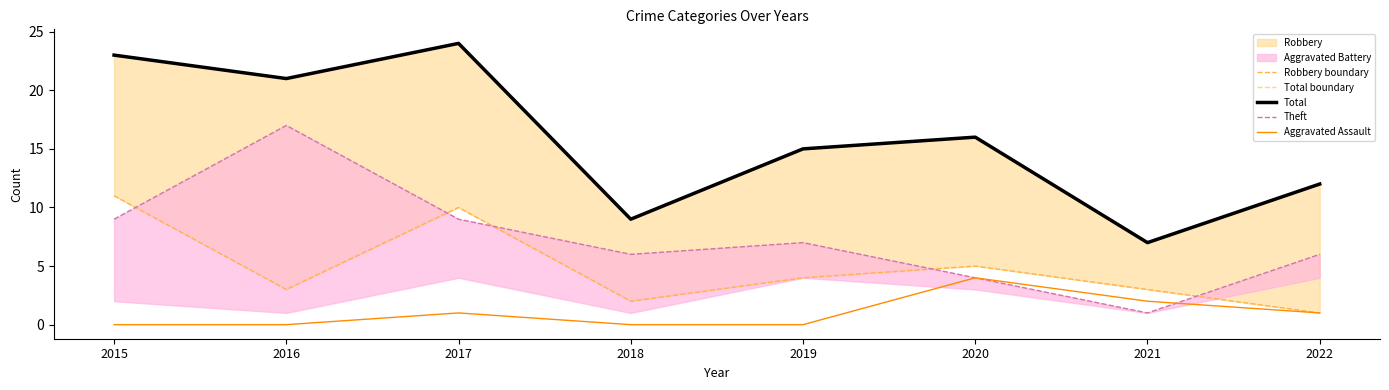

Reading right to left, transcribe all the data shown in this chart.

Robbery boundary: 2022=1	2021=3	2020=5	2019=4	2018=2	2017=10	2016=3	2015=11
Total boundary: 2022=12	2021=7	2020=16	2019=15	2018=9	2017=24	2016=21	2015=23
Total: 2022=12	2021=7	2020=16	2019=15	2018=9	2017=24	2016=21	2015=23
Theft: 2022=6	2021=1	2020=4	2019=7	2018=6	2017=9	2016=17	2015=9
Aggravated Assault: 2022=1	2021=2	2020=4	2019=0	2018=0	2017=1	2016=0	2015=0